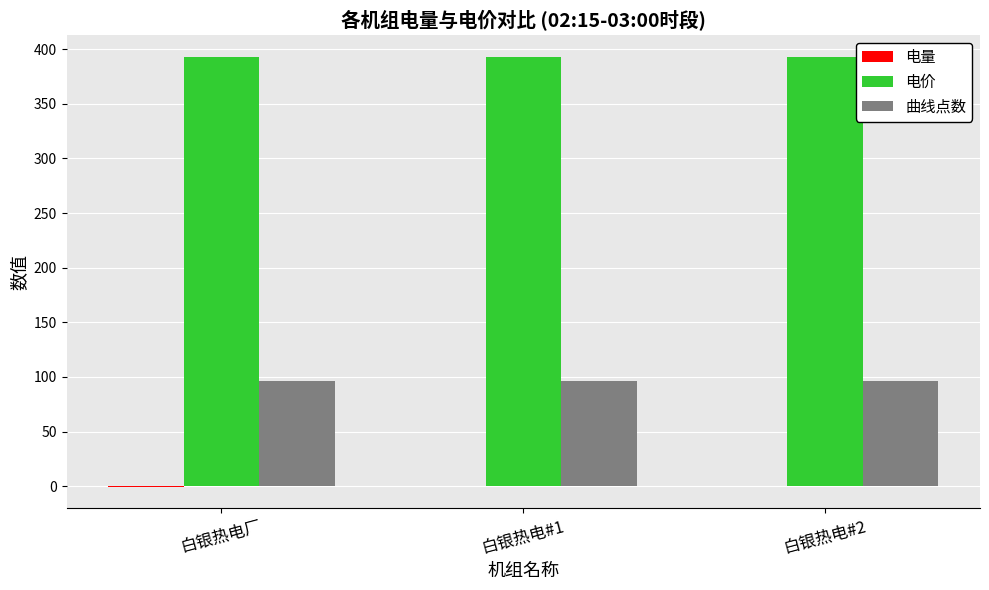

What is the maximum value shown in the chart?

393.0